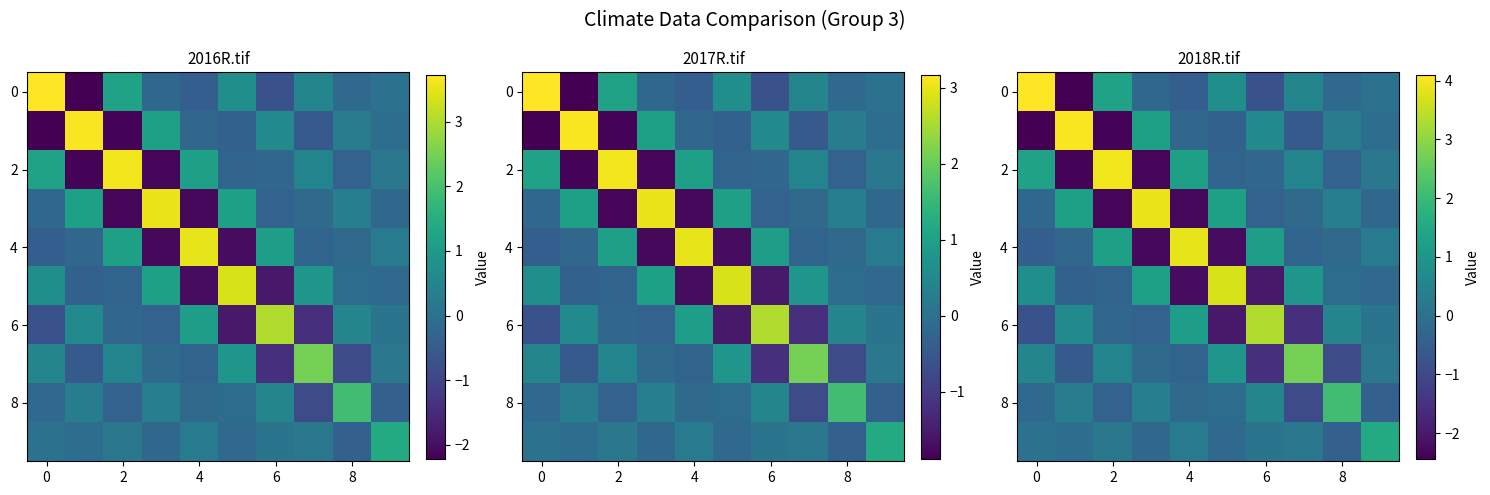

What is the total value across all series at 0?

2.6